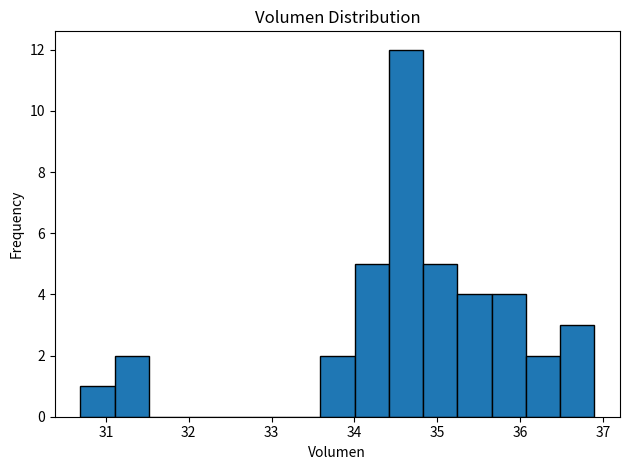

Which range on the x-axis has the tallest bar?

34.4 to 34.8